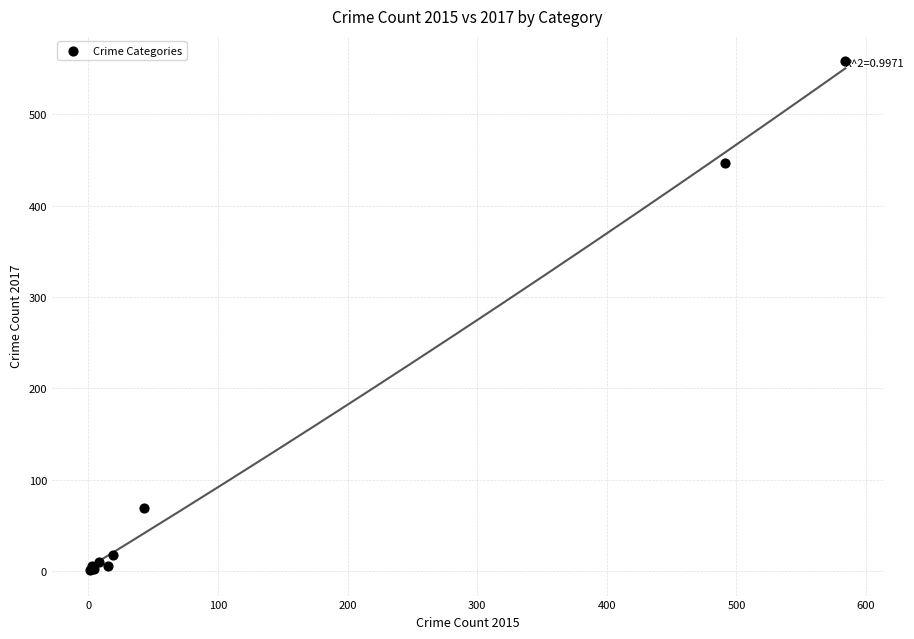

What Y value in the scatter plot is closest to 279?

447